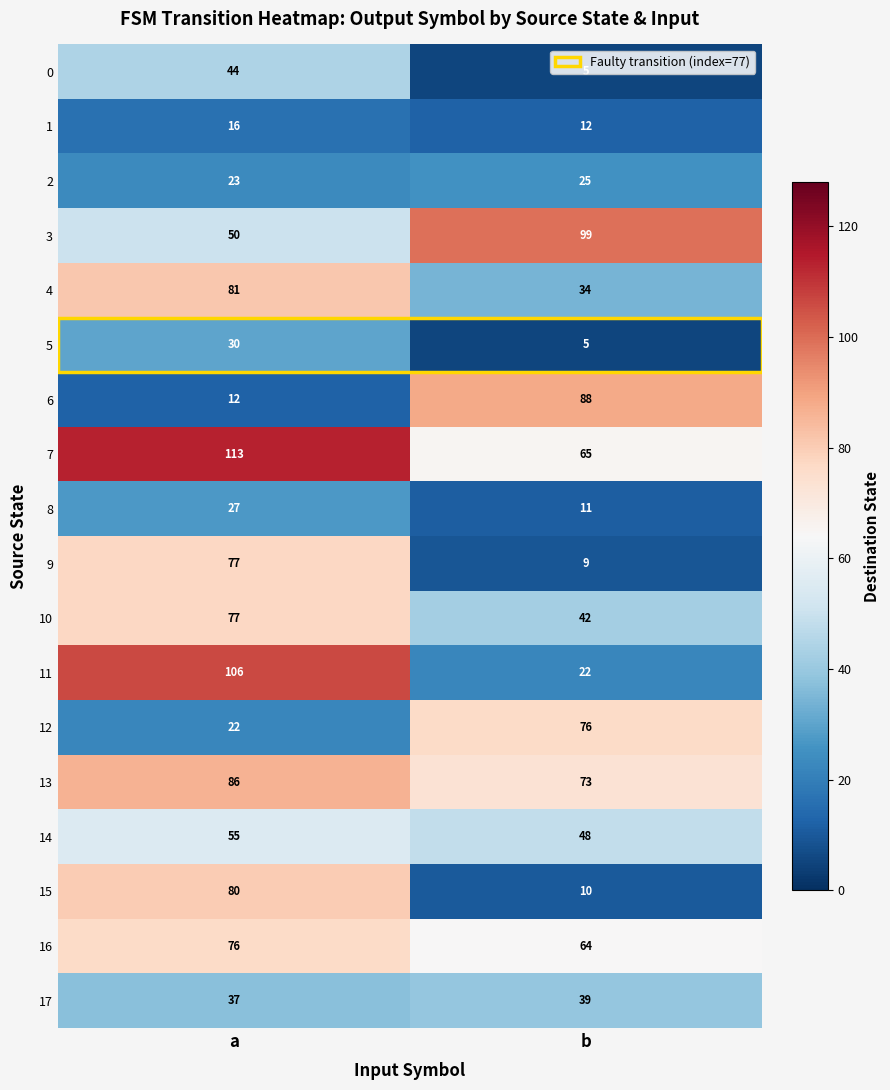

Read the 1 value at a.

16